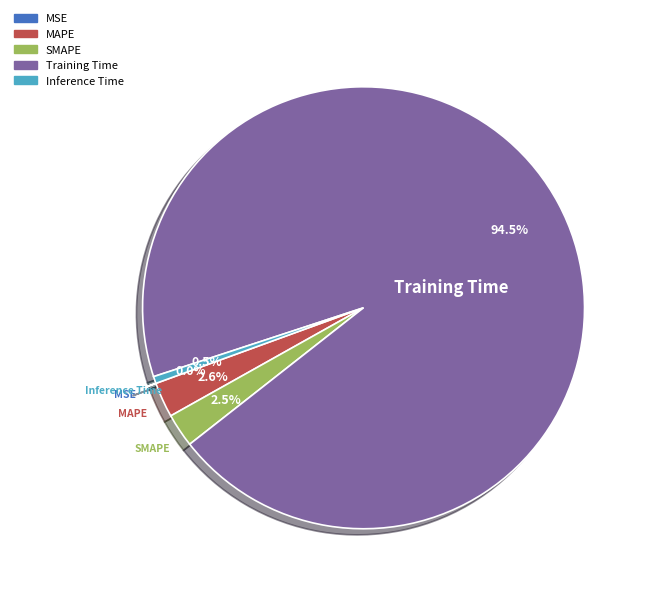

Is Training Time the majority of the pie?

Yes